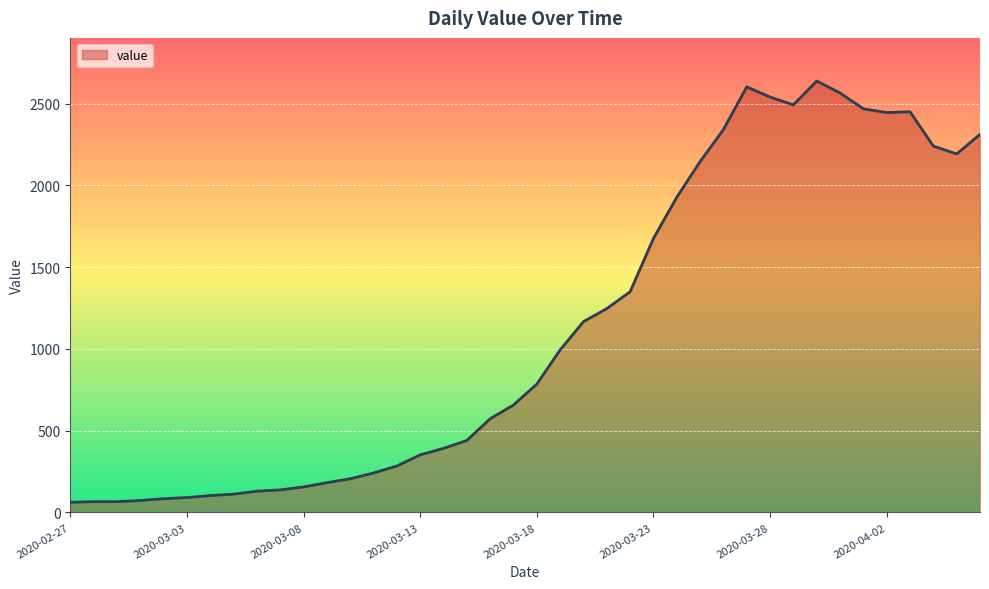

What is the difference between the maximum and minimum values?

2577